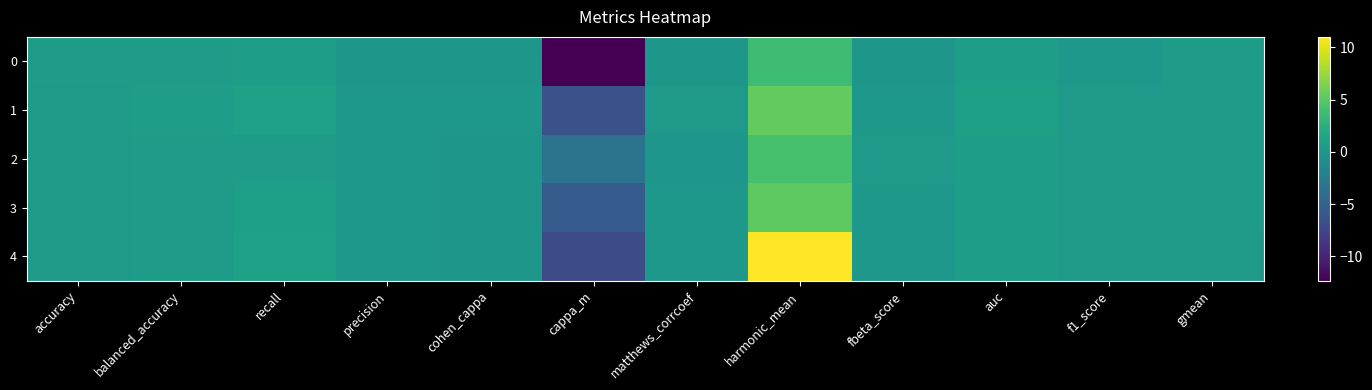

At which category is the sum across all series the highest?

harmonic_mean